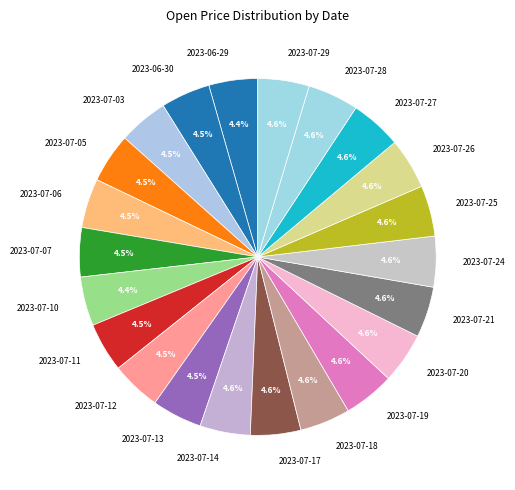

To the nearest percent, what is the combined percentage of 2023-07-14 and 2023-07-06?

9%